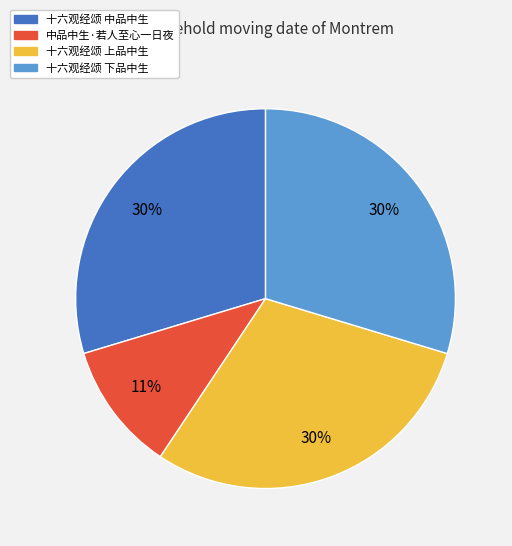

Count the number of slices in the pie.

4